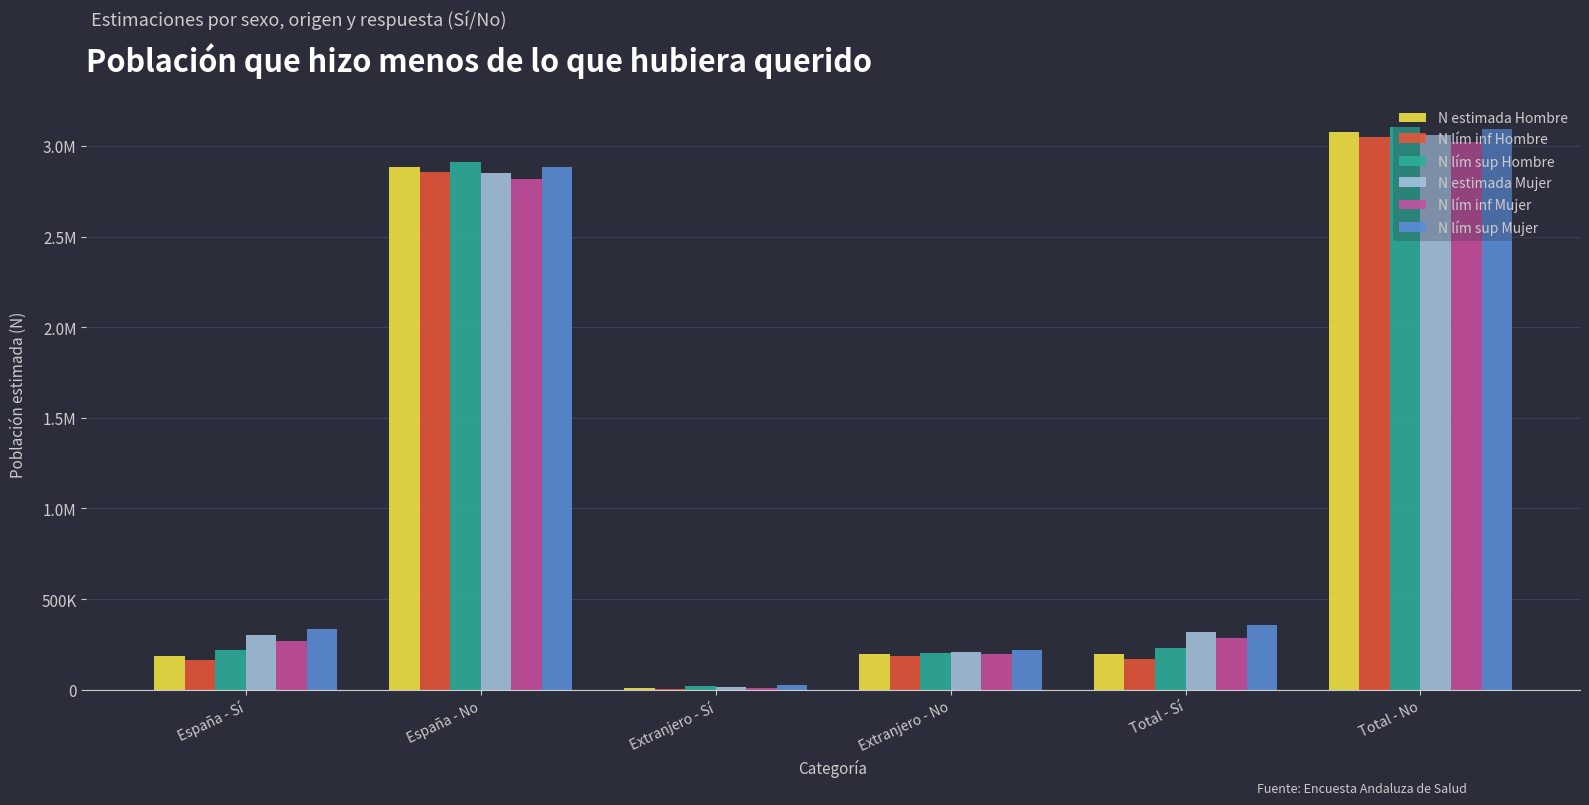

How many bars are there in total?

36